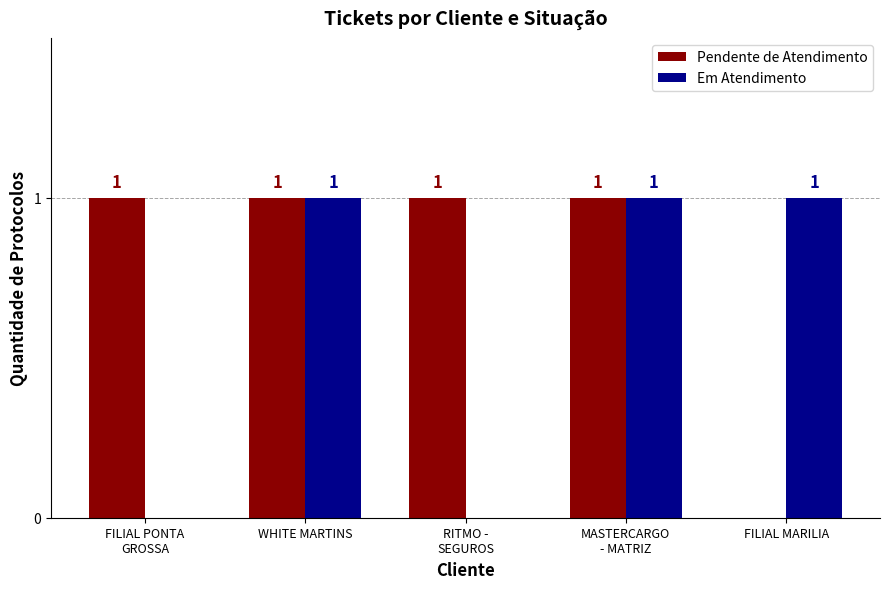

Does the chart contain stacked bars?

No